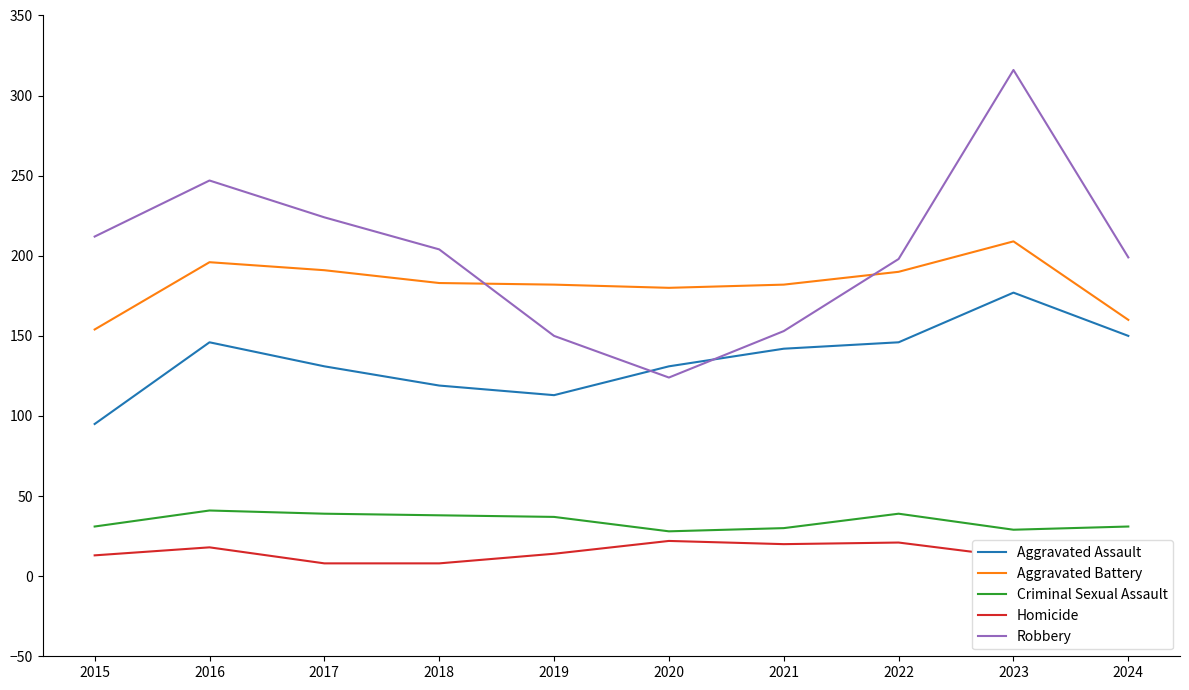

The value of Aggravated Assault at 2024 is 258. True or false?

False